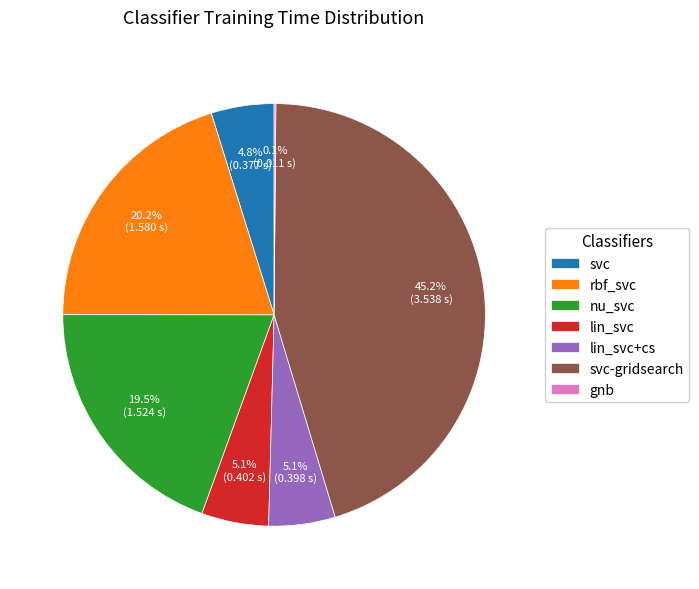

To the nearest percent, what is the difference between the rbf_svc and svc slice percentages?

15%